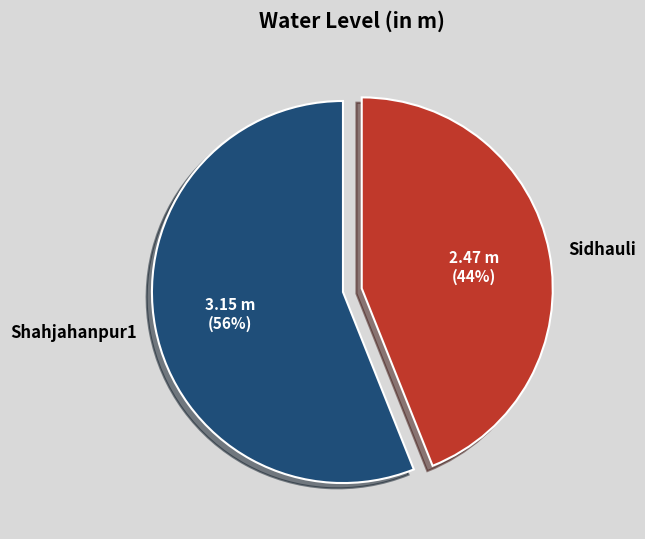

What percentage is the Shahjahanpur1 slice, to the nearest percent?

56%